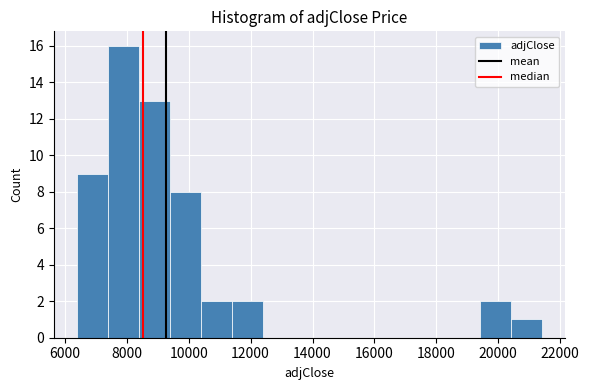

Over which range of the x-axis is the bar tallest?

7400 to 8400